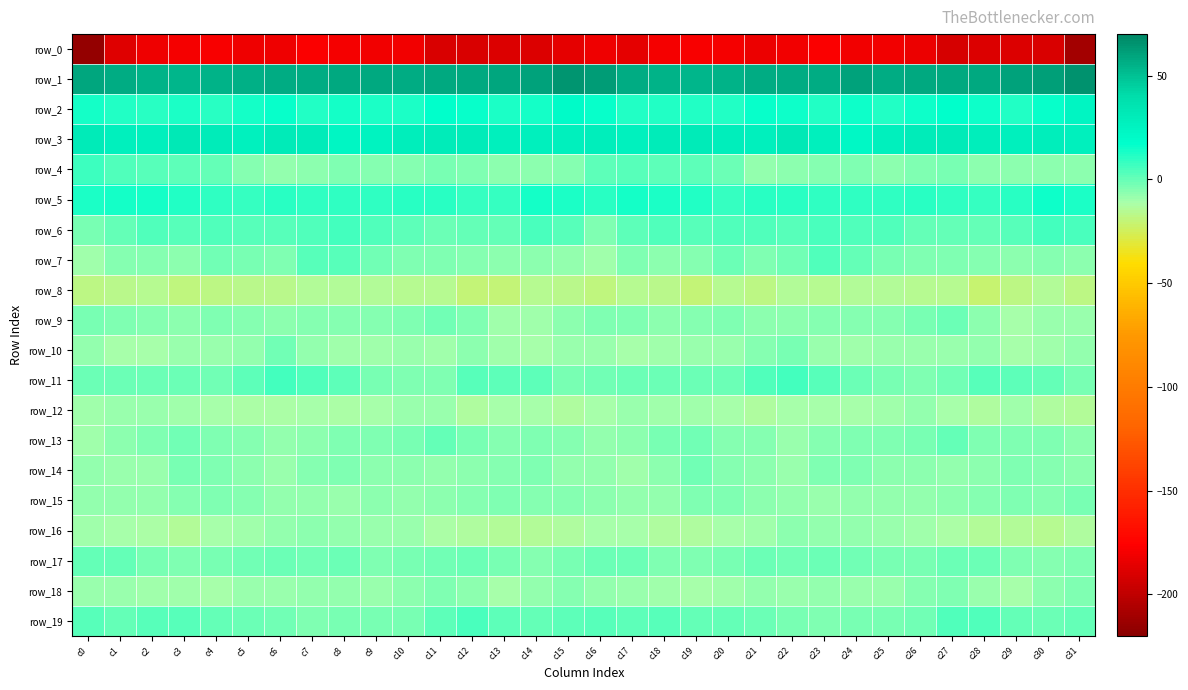

What is the sum of the row_8 values at c23 and c7?

-29.6